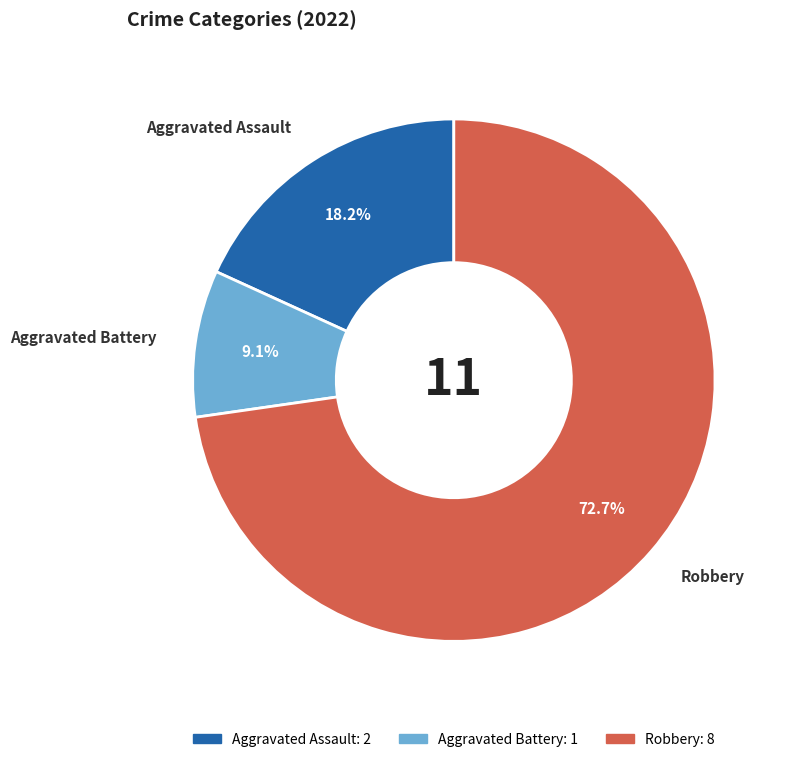

True or false: Aggravated Battery accounts for 1% of the total.

False